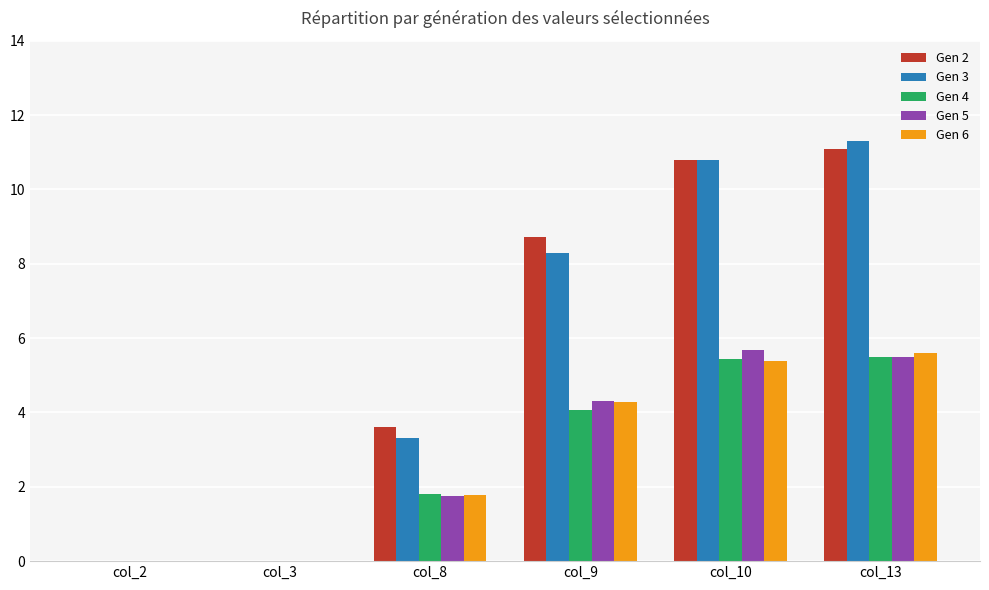

What is the sum of all Gen 2 values?

34.2